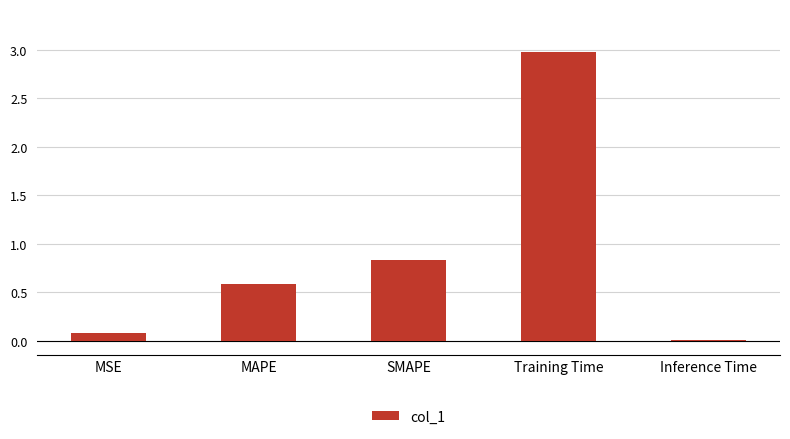

Which has a higher value, MSE or MAPE?

MAPE